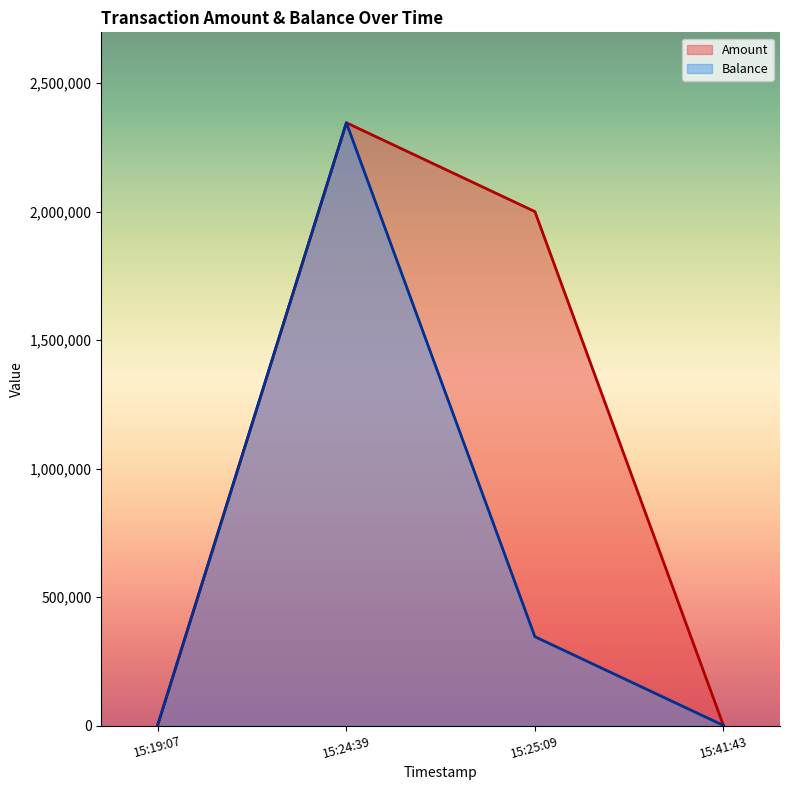

What are all the series names shown in the legend?

Amount, Balance